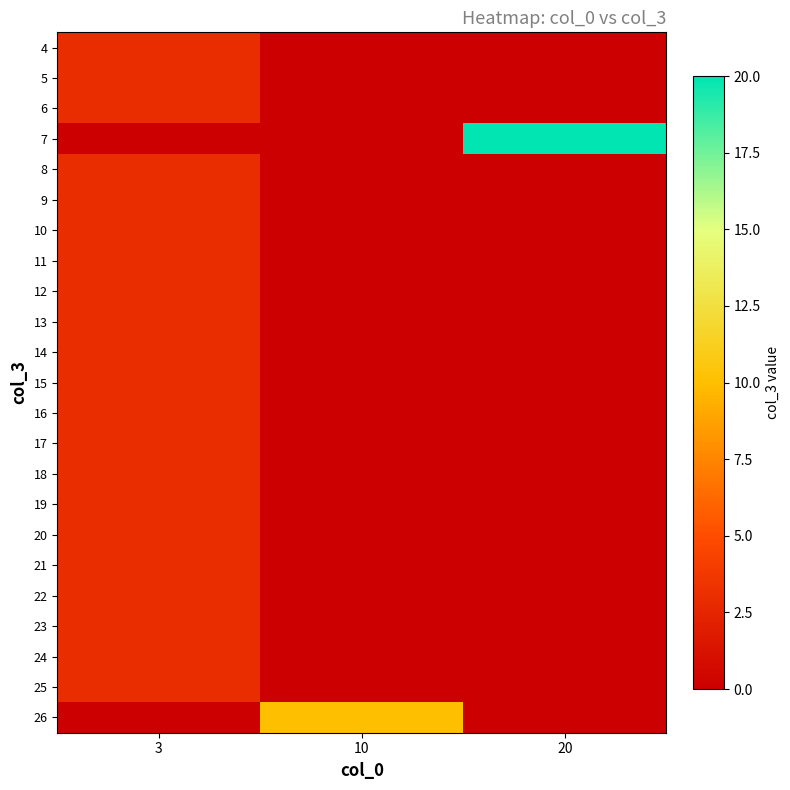

Between 20 and 3, which is larger?

3